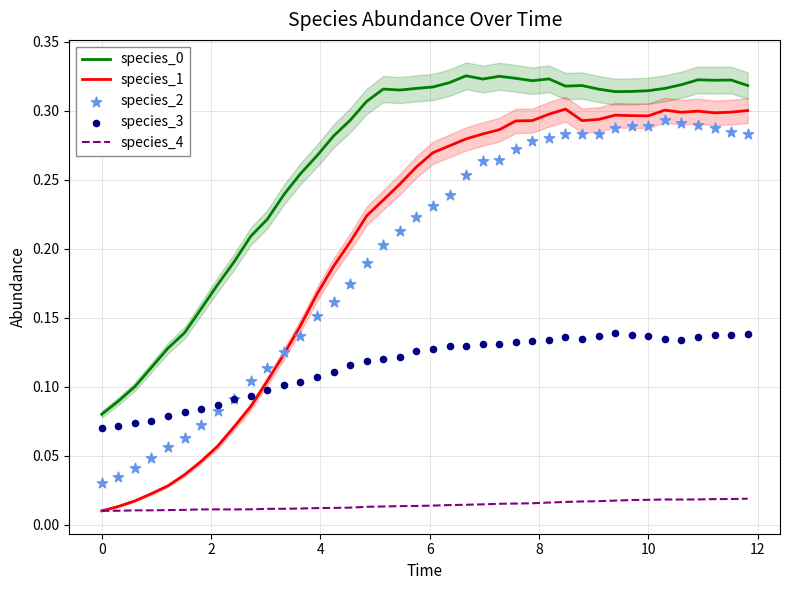

Which series has the largest Y range (max minus min)?

species_1